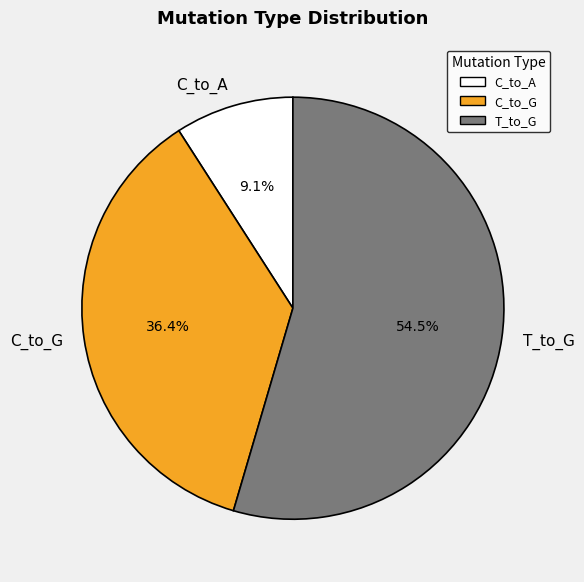

Combined, what portion of the pie is C_to_G and T_to_G?

90.9%